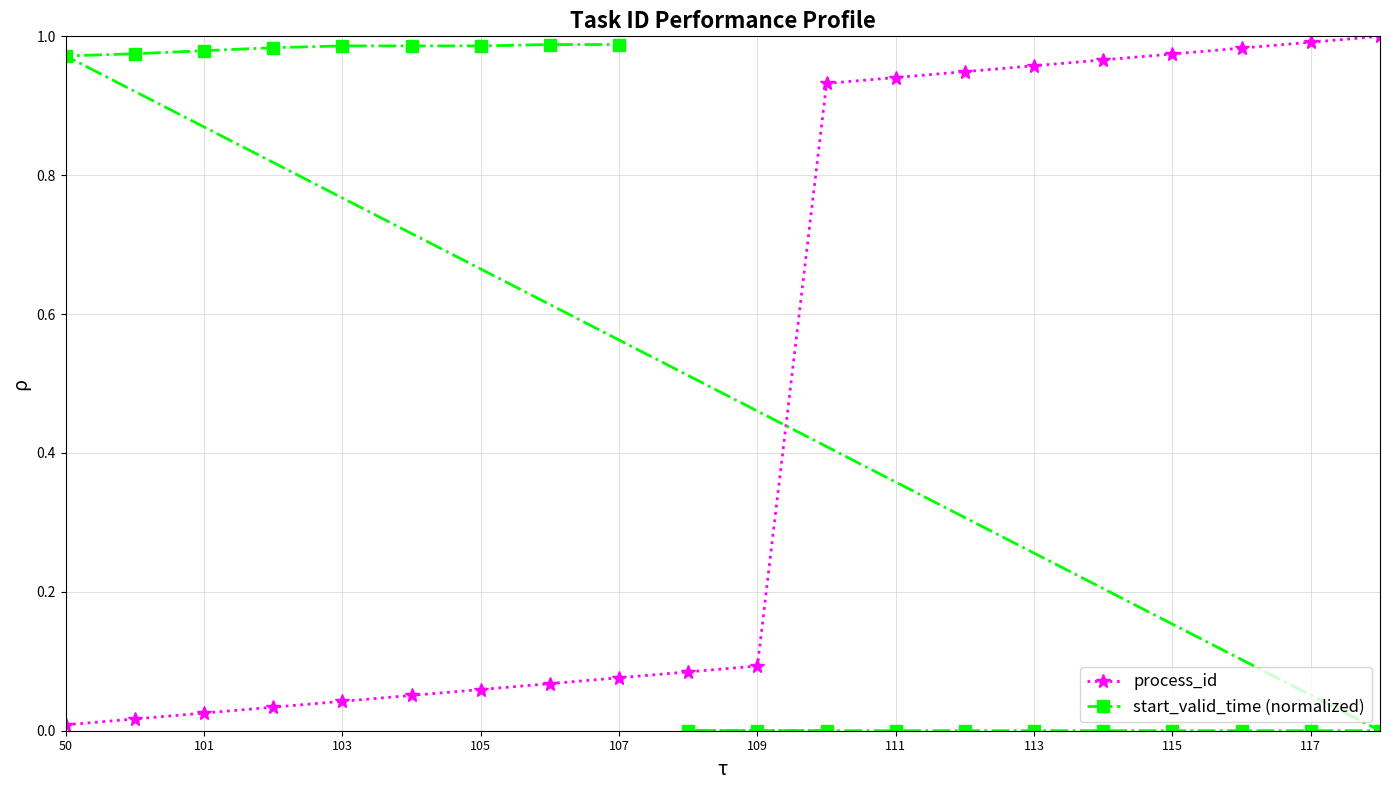

The process_id series shows 0.1 at 109. True or false?

True